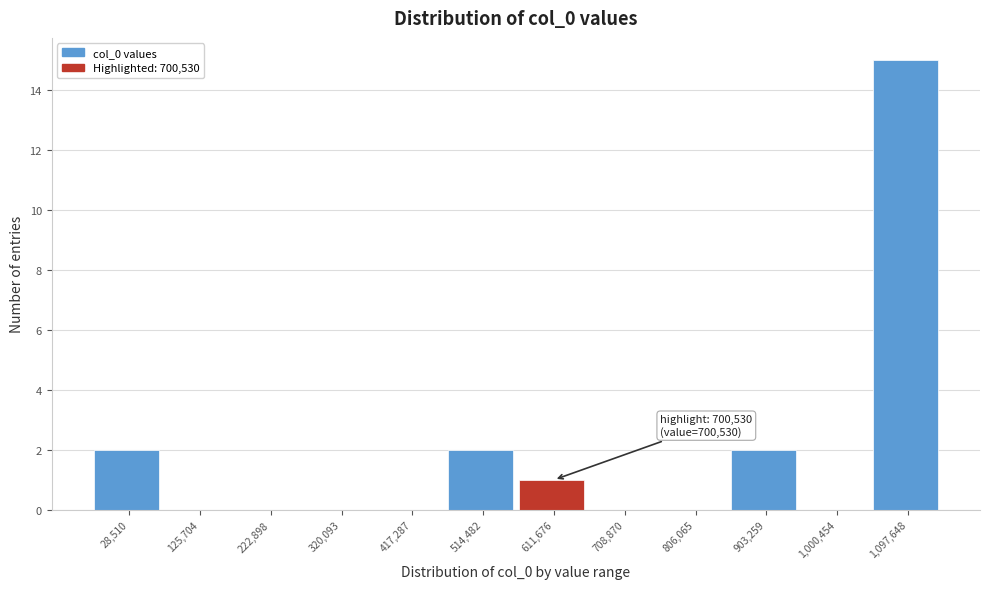

Reading left to right, what are all the values shown in this chart?

28,510=2	125,704=0	222,898=0	320,093=0	417,287=0	514,482=2	611,676=1	708,870=0	806,065=0	903,259=2	1,000,454=0	1,097,648=15